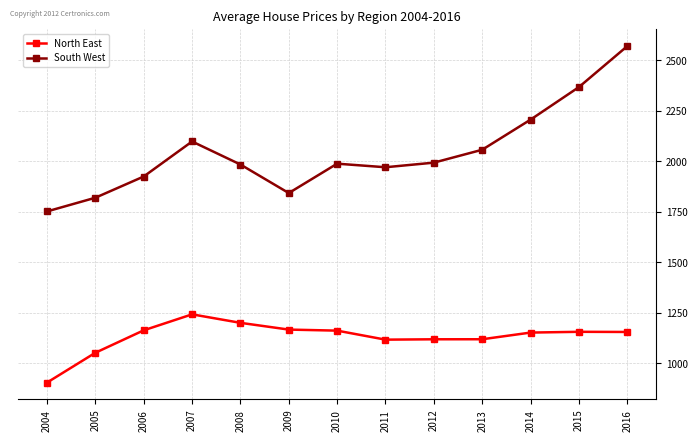

Read the South West value at 2008.

1983.1